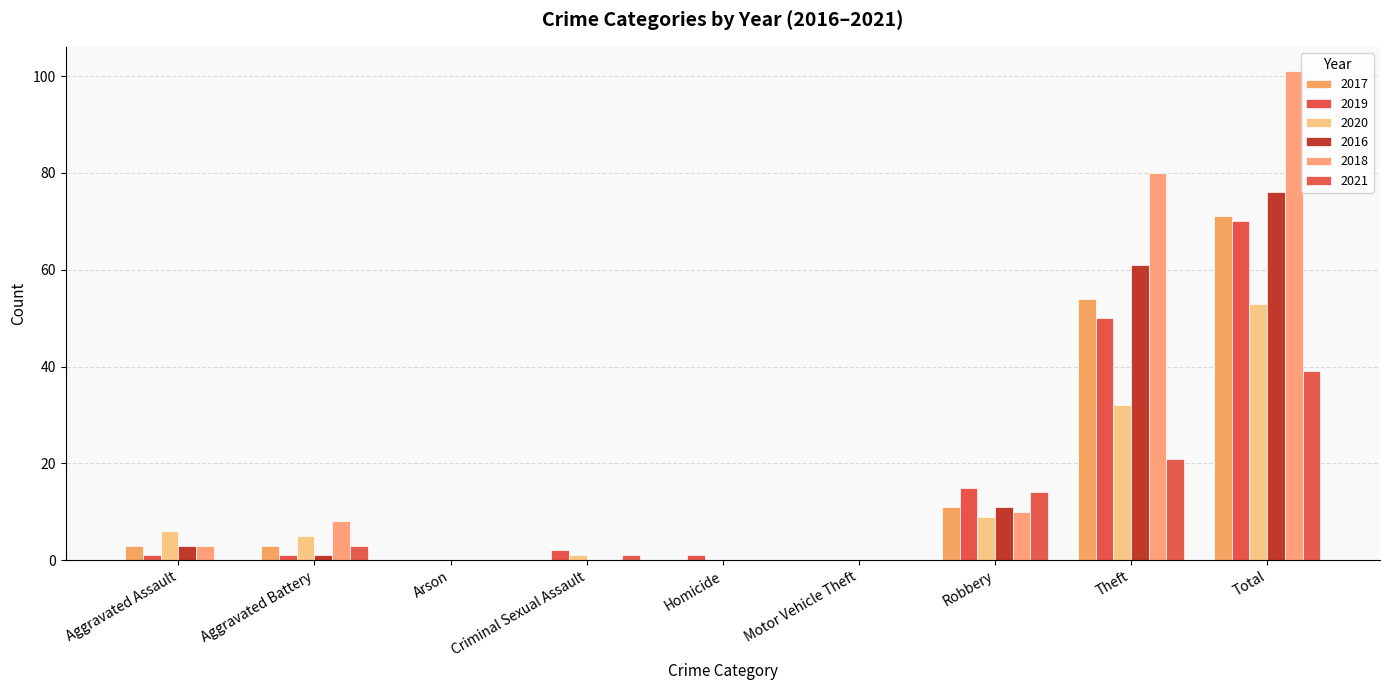

At which category is the sum across all series the highest?

Total